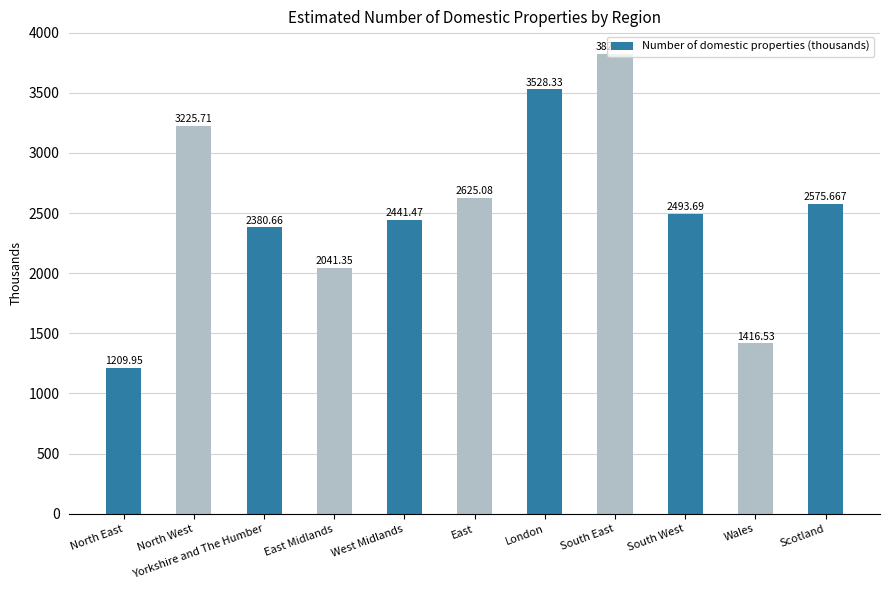

Is it true that the value at Scotland is 777.9?

False